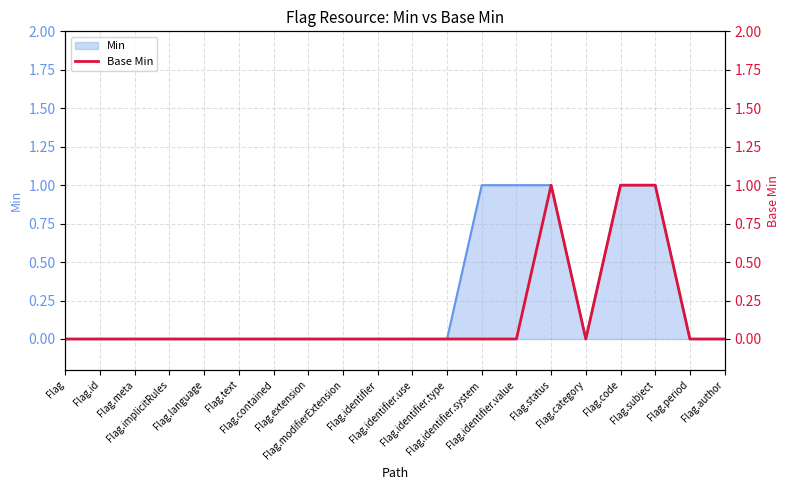

How many points are lower than both their immediate neighbors (excluding endpoints)?

1